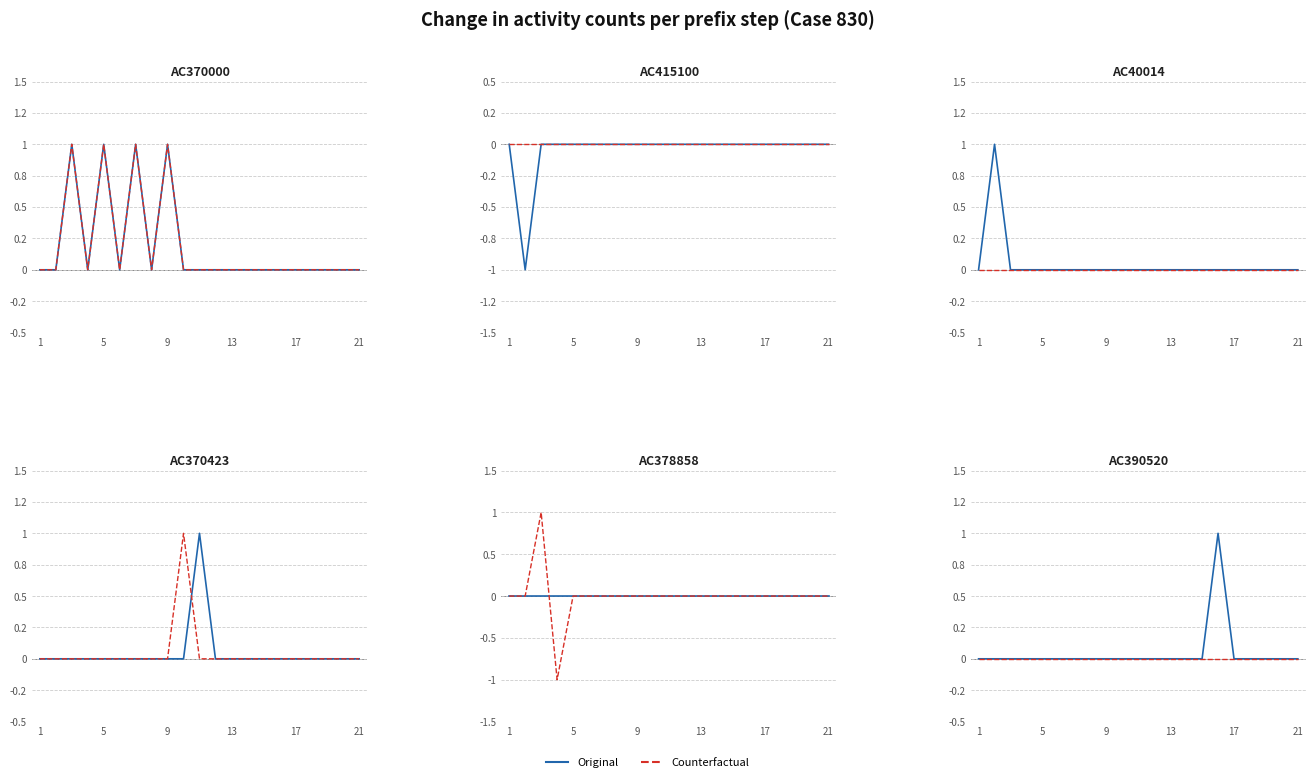

Is the value of Original at 10 greater than the value of Counterfactual at 8?

No